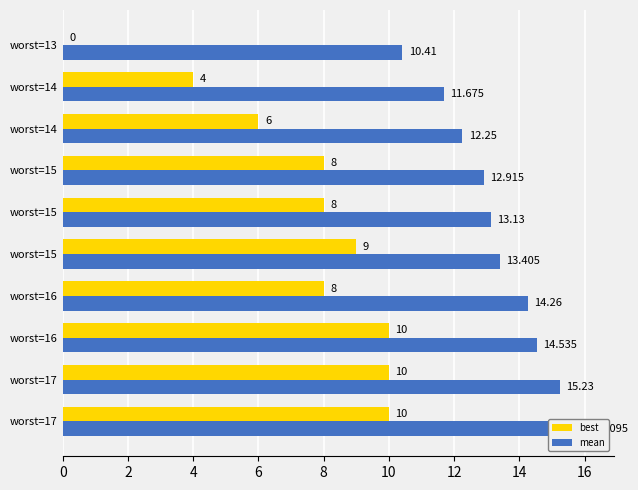

How many groups of bars are there?

10